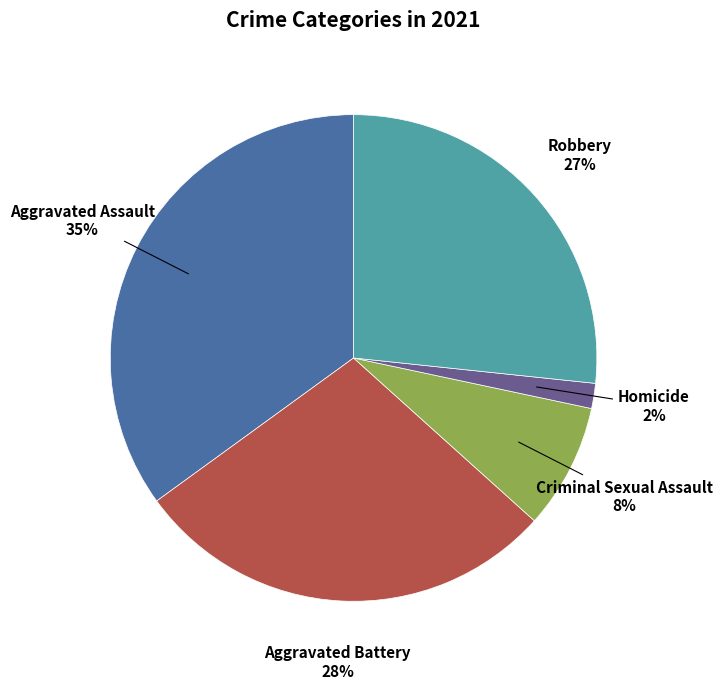

Is it true that Criminal Sexual Assault is 18% of the pie?

False